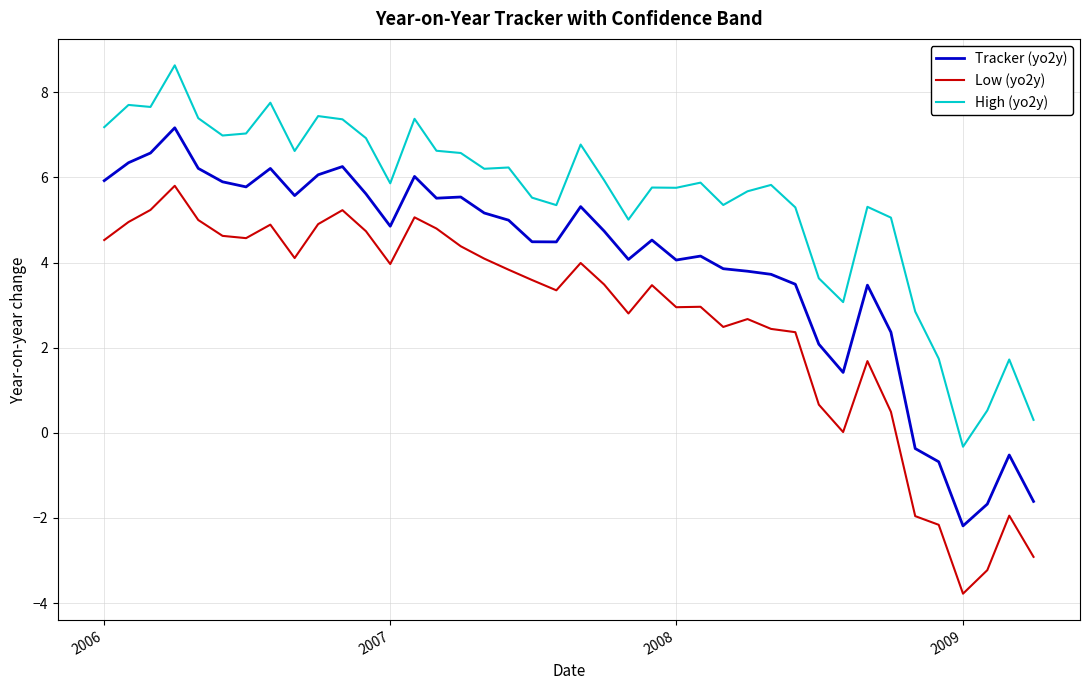

List the series in order of their peak value, highest first.

High (yo2y), Tracker (yo2y), Low (yo2y)